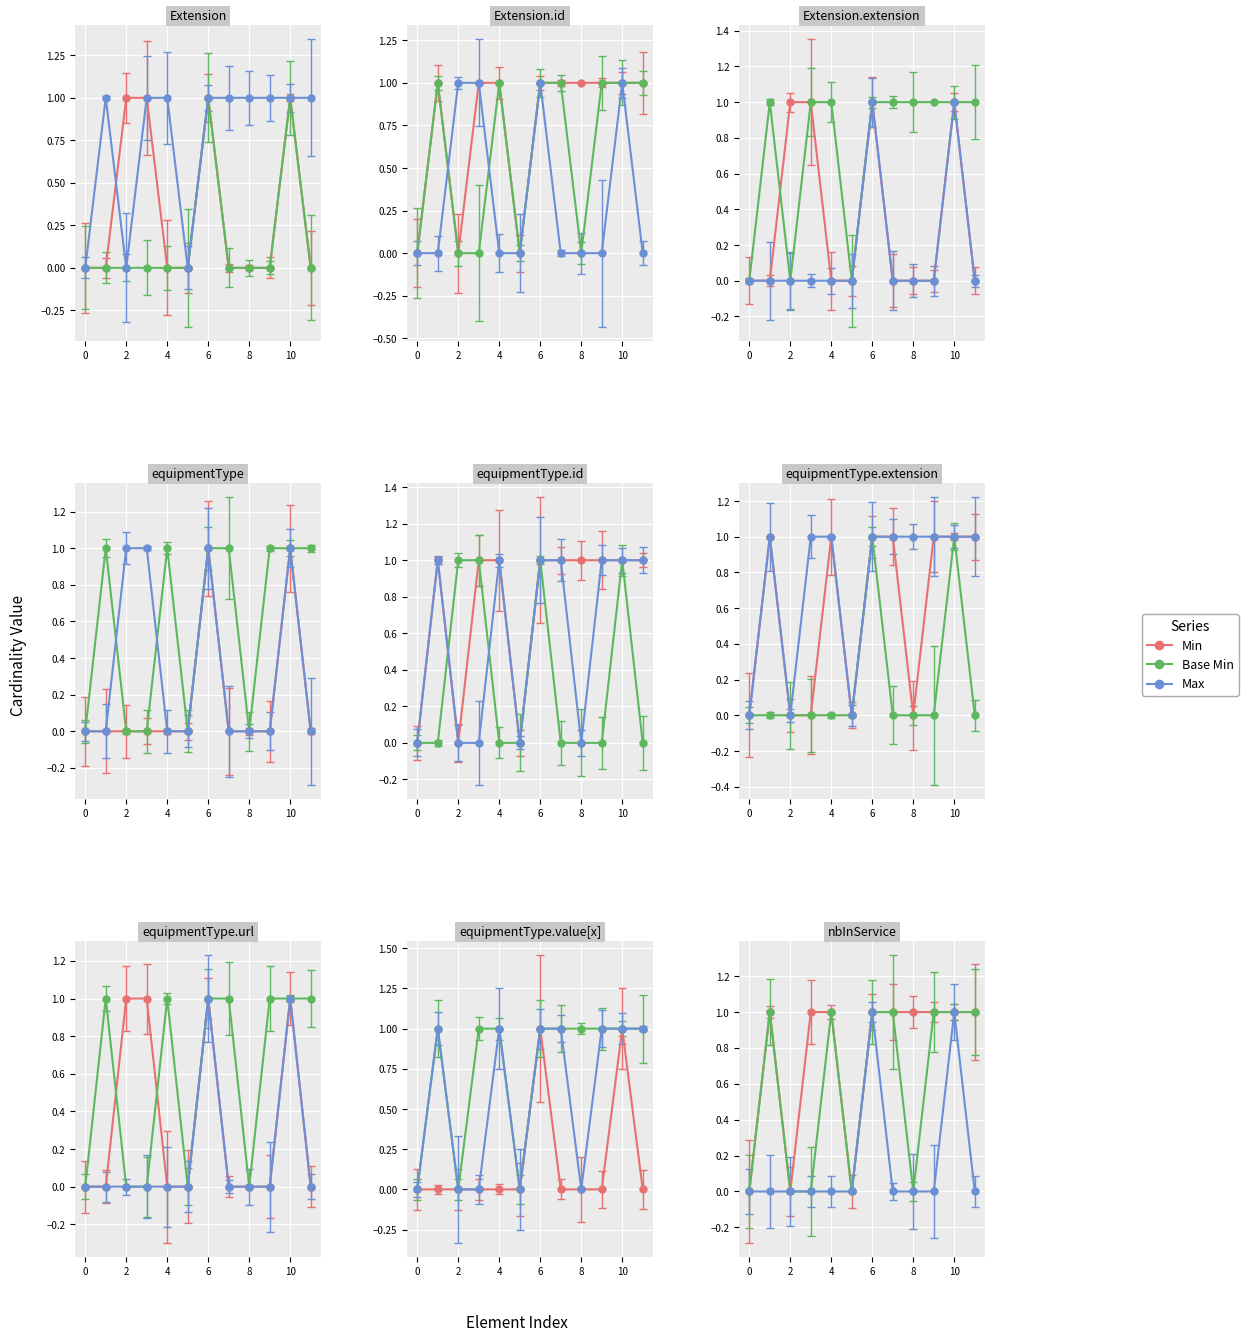

At how many categories does at least one series exceed 0?

8